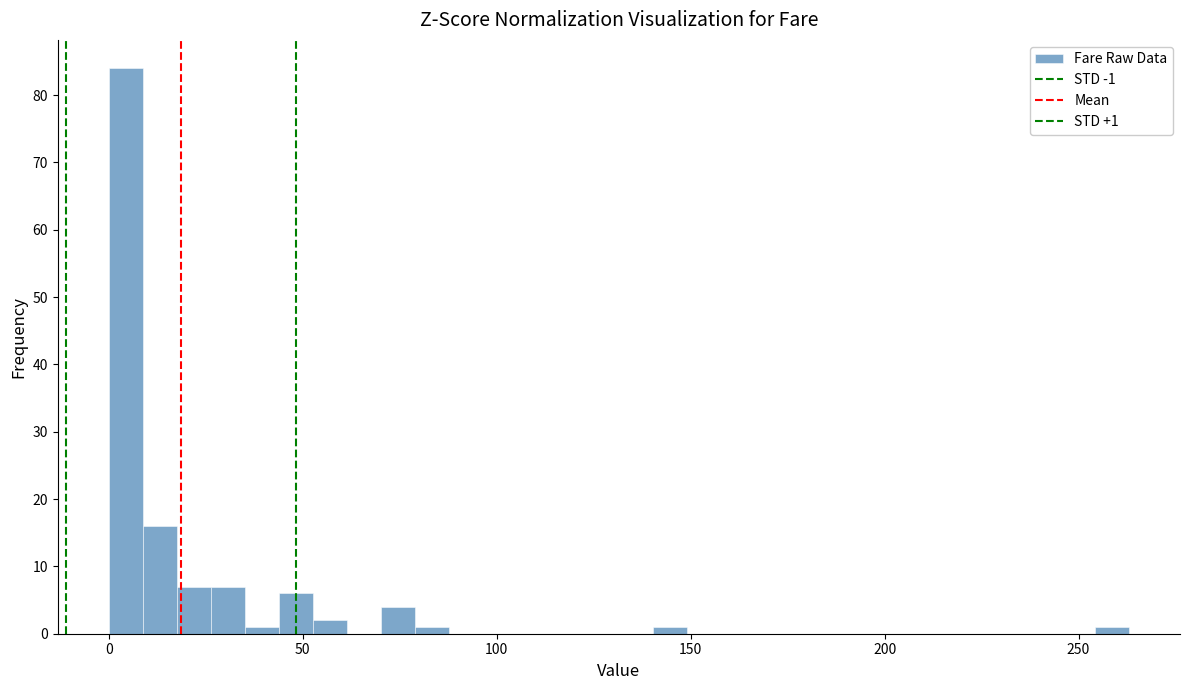

Around what value on the x-axis is the tallest bar? Give the approximate position of its centre, as read against the axis.

5